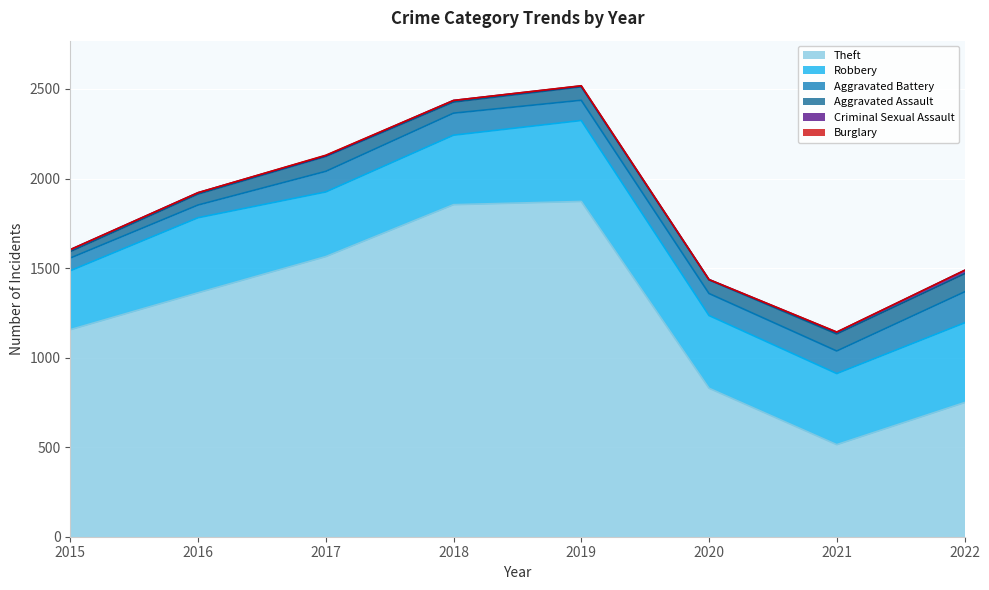

What is the value of the Aggravated Assault point at the 5th from the left?

75